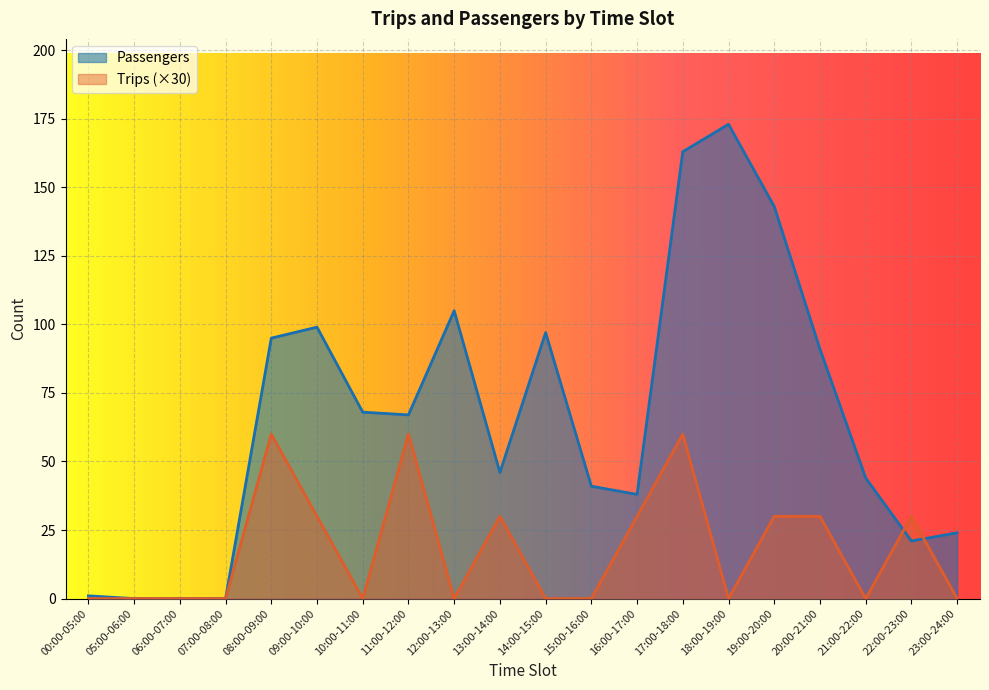

Between 08:00-09:00 and 20:00-21:00, which series saw the biggest shift?

Trips (×30)